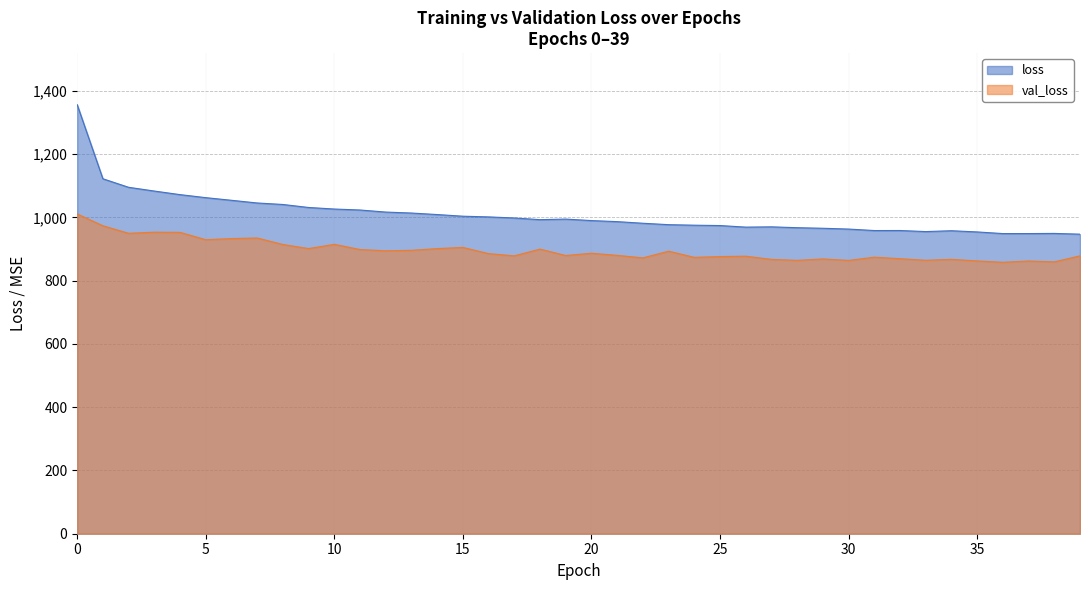

True or false: loss has more than 2 interior local peaks.

True